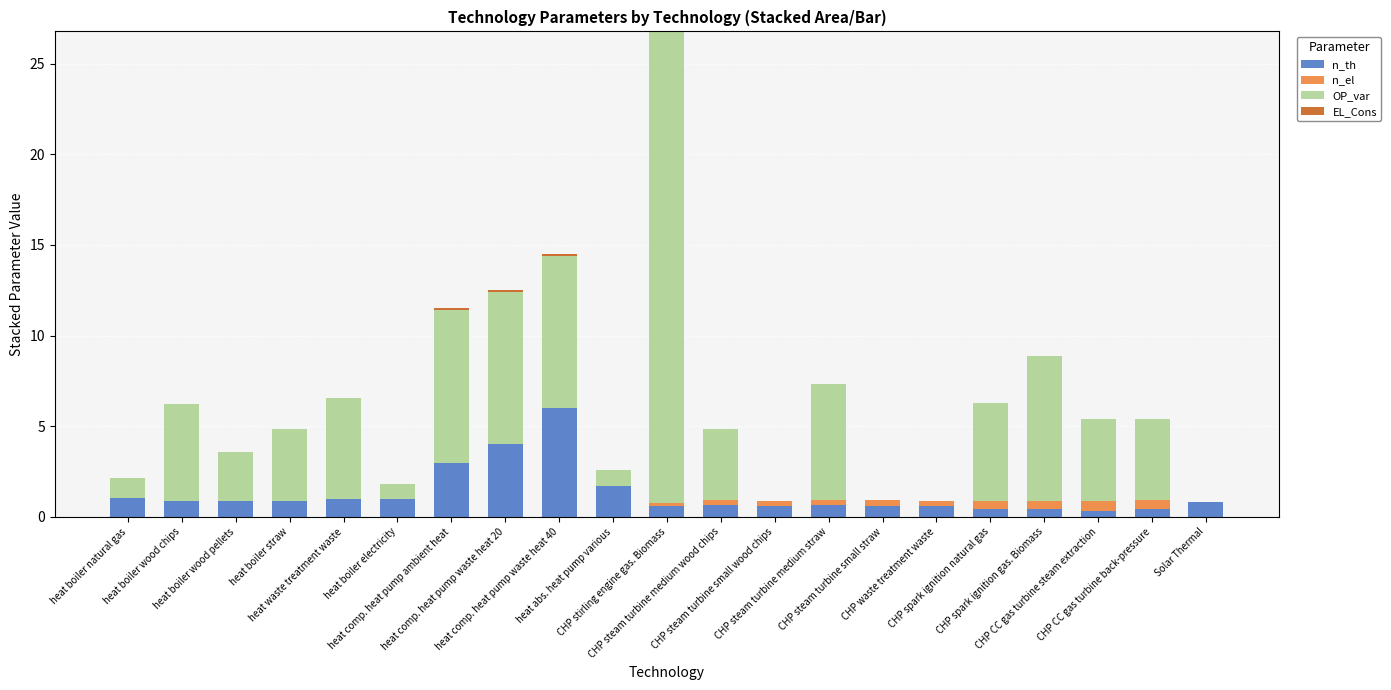

Are the bars grouped side by side (vs. stacked)?

No